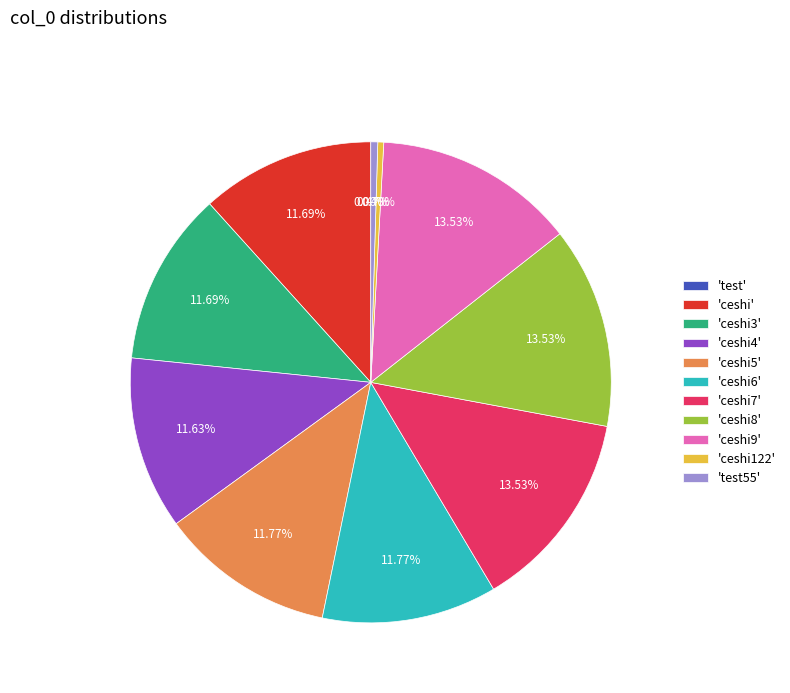

To the nearest percent, what is the average slice percentage?

9%